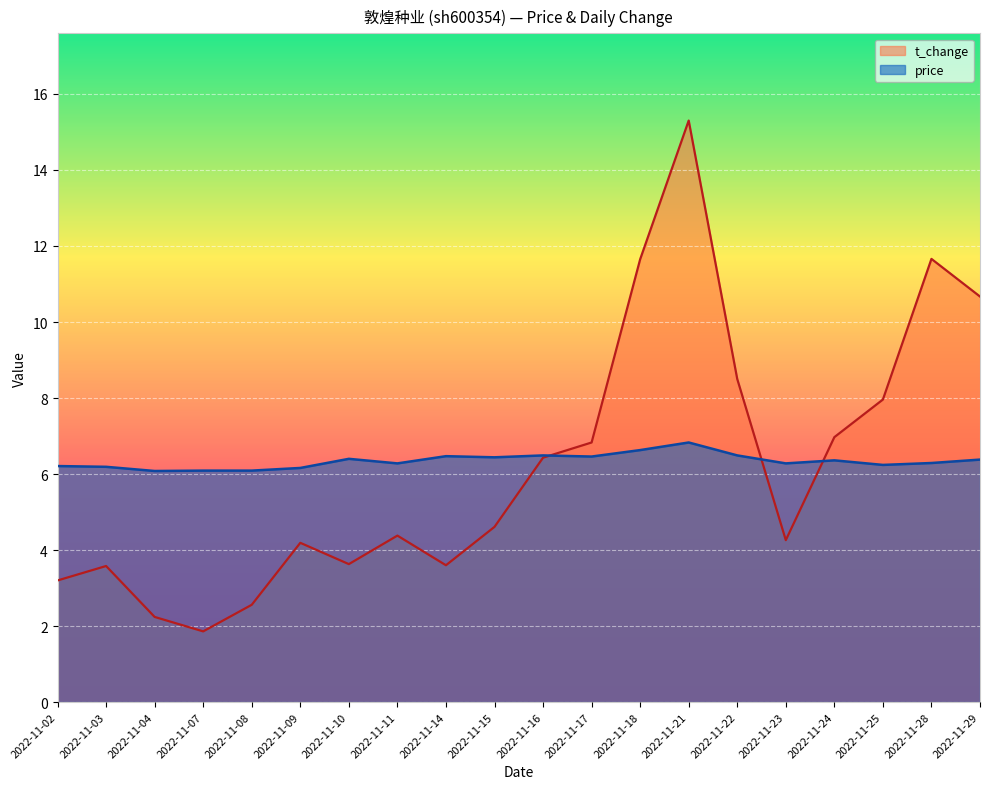

Rank the series at 2022-11-29 from lowest to highest value.

price, t_change